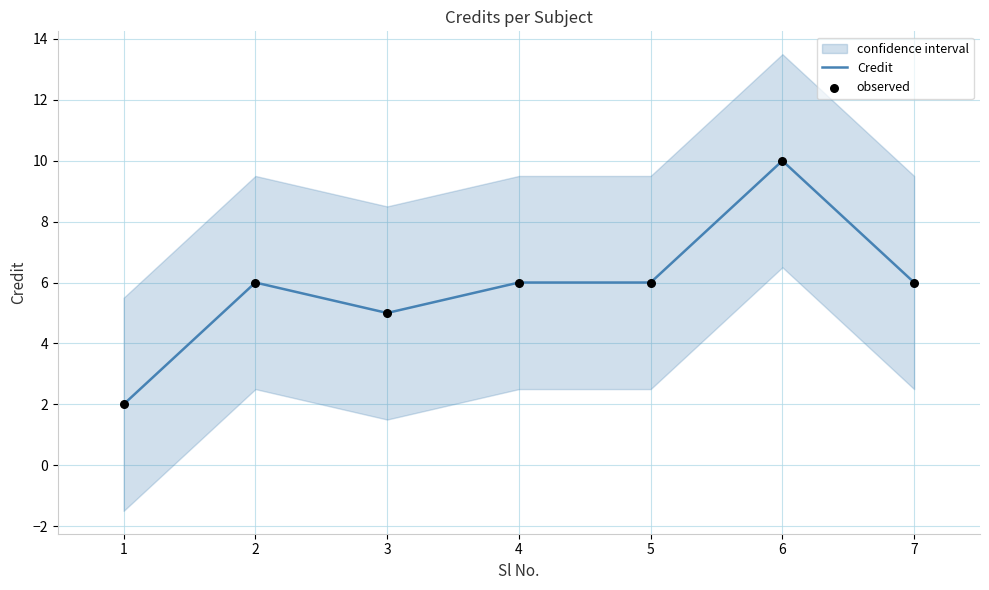

What is the total value across all series at 4?

12